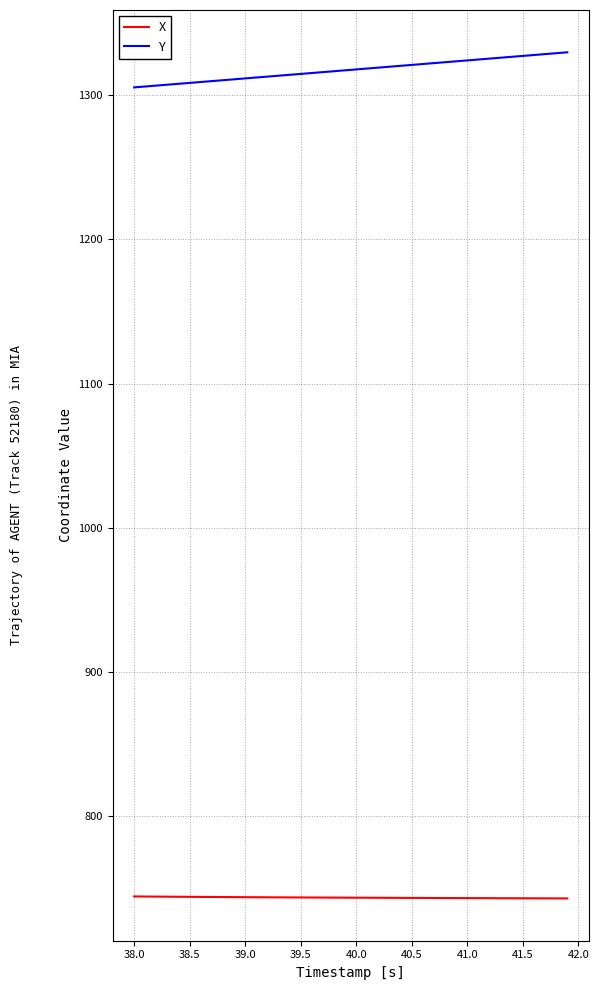

What is the minimum value for X?

743.2